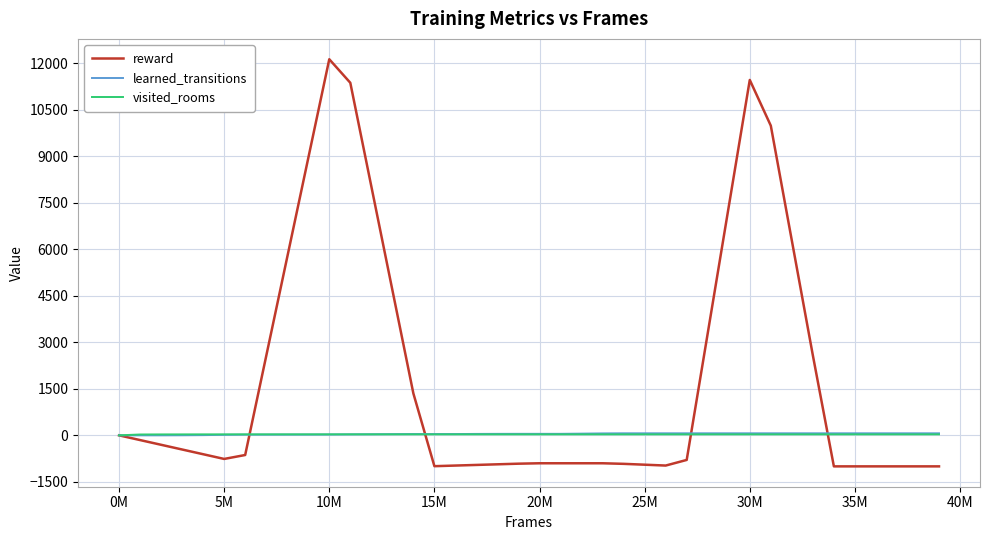

Which series has the largest total across all categories?

reward